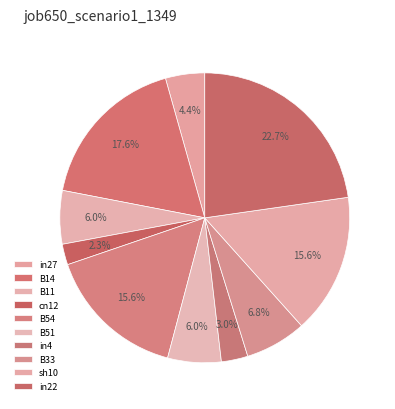

To the nearest percent, what portion does B54 represent?

16%